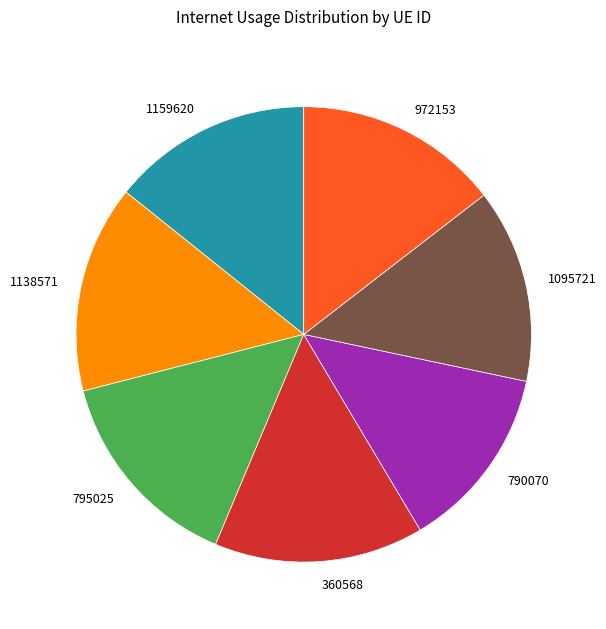

Does 795025 represent more than half of the total?

No